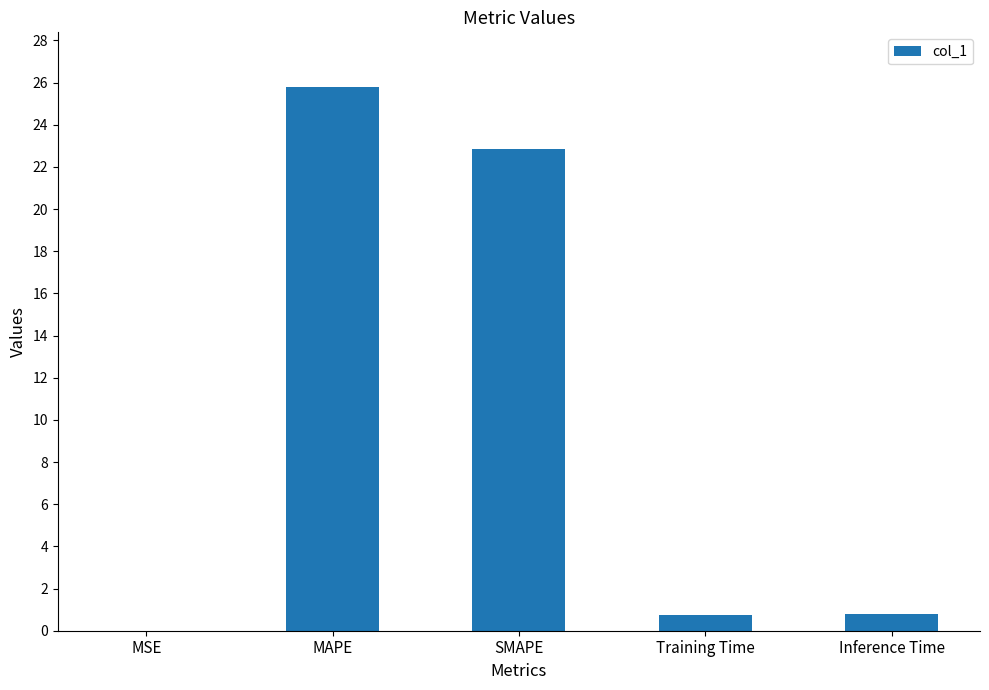

What is the sum of all values?

50.2